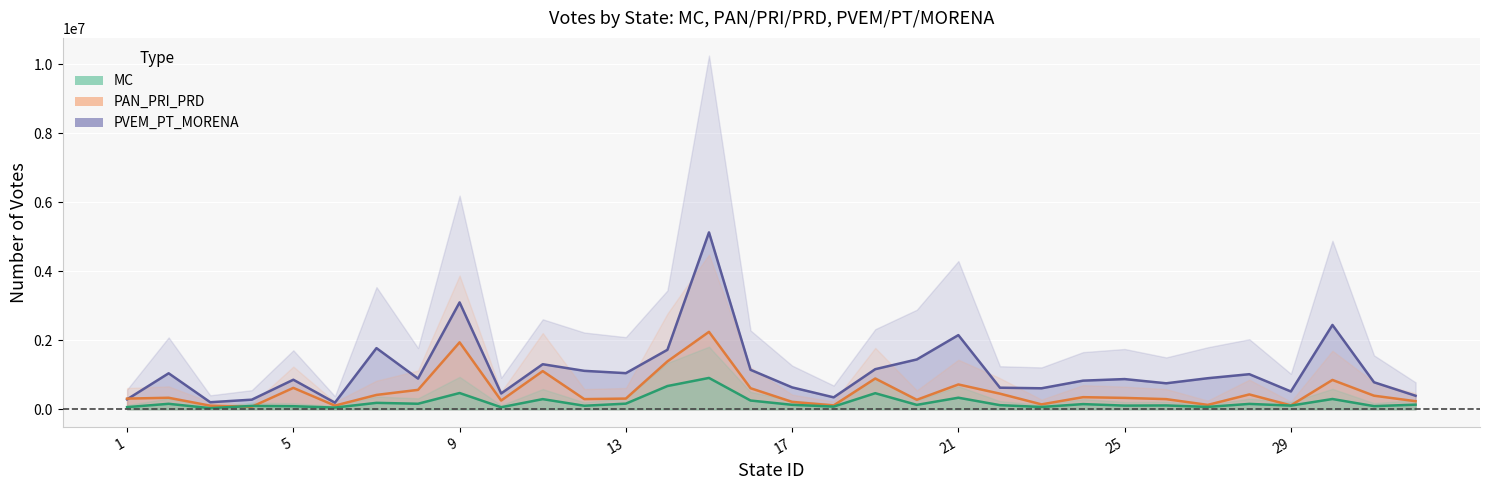

Count the number of categories in the chart.

32